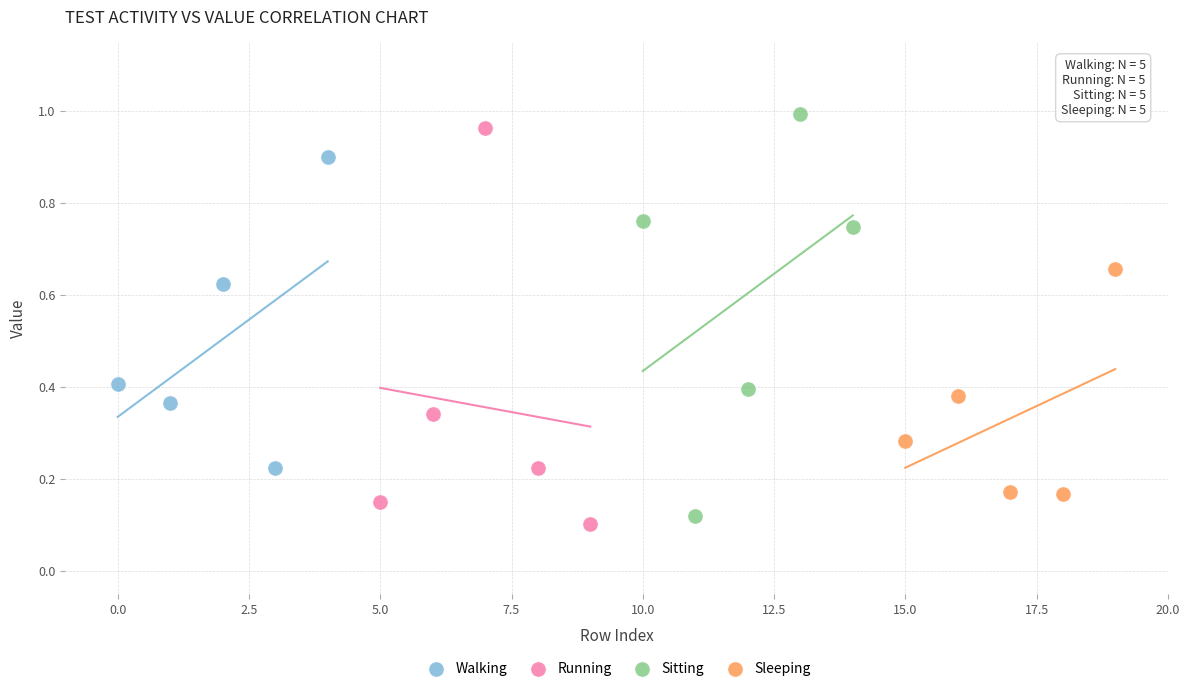

Which series contains the highest Y value?

Sitting